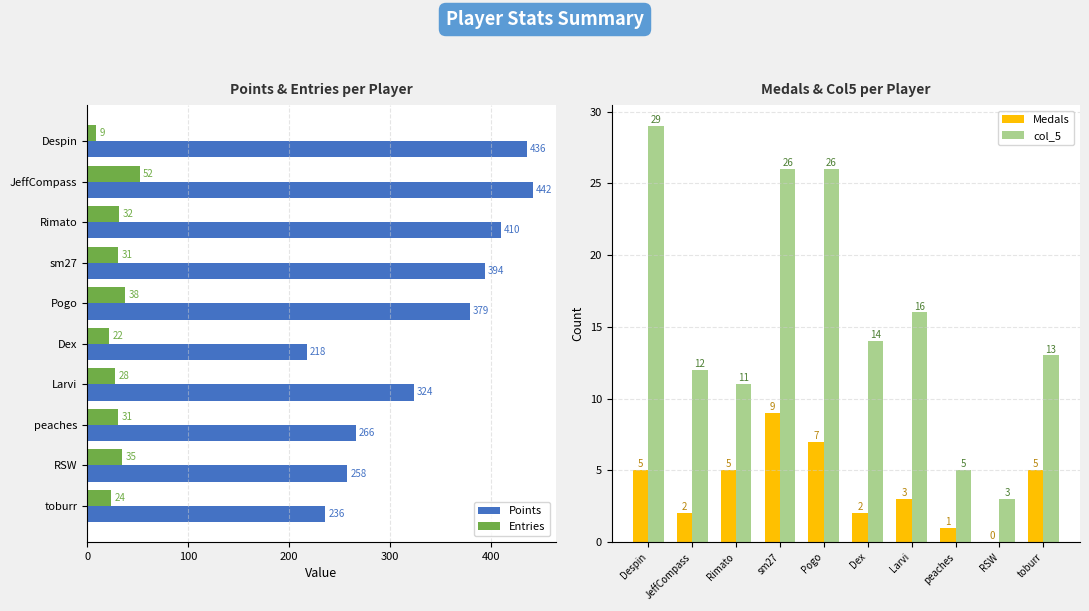

What value does the Points series have at peaches, to the nearest 50?

250